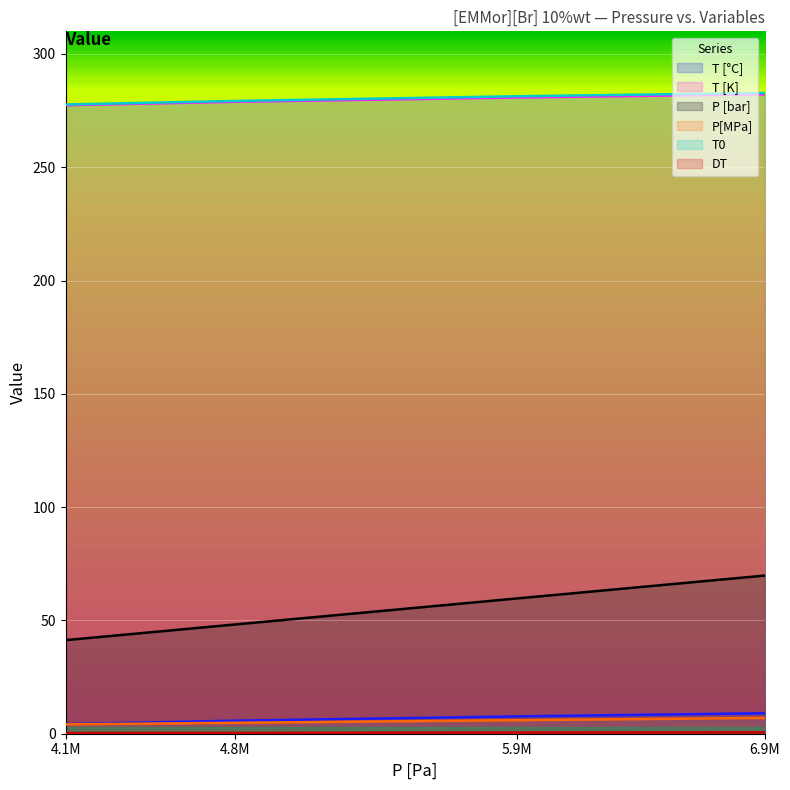

What is the spread (max minus min) of values at 5.9M?

280.8